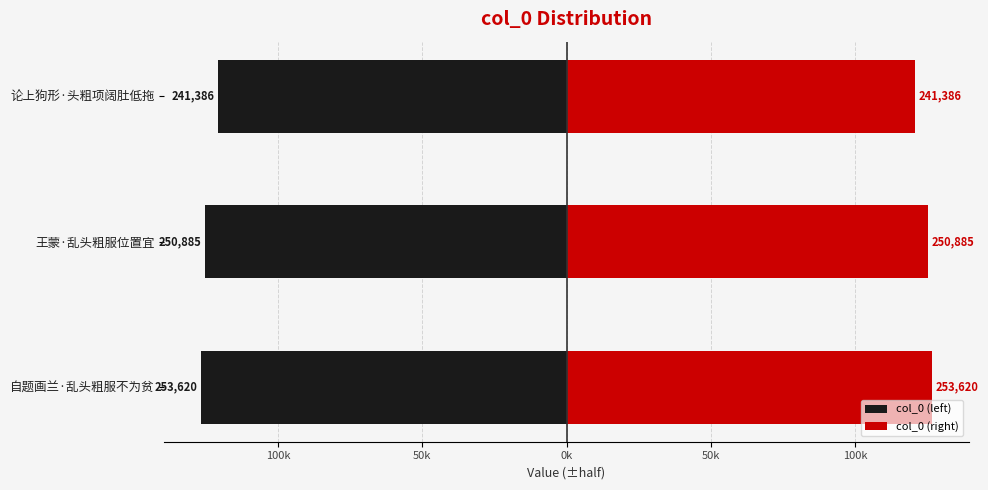

Is the value of col_0 (right) at 王蒙·乱头粗服位置宜 greater than the value of col_0 (left) at 王蒙·乱头粗服位置宜?

Yes